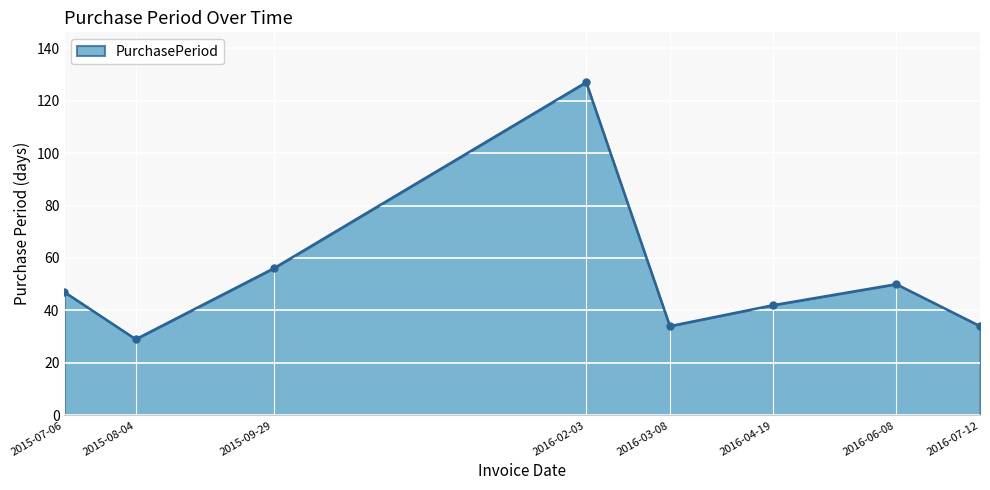

Approximately how many times larger is the value at 2016-04-19 compared to 2016-02-03?

0.3